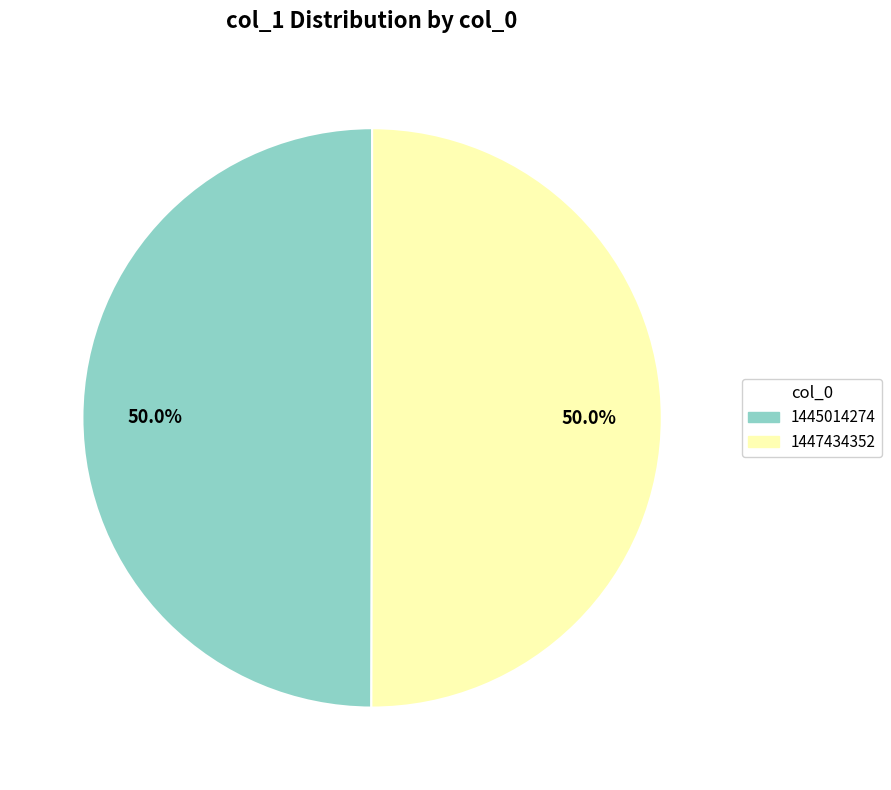

Approximately how many times larger is the value at 1447434352 compared to 1445014274?

1.0